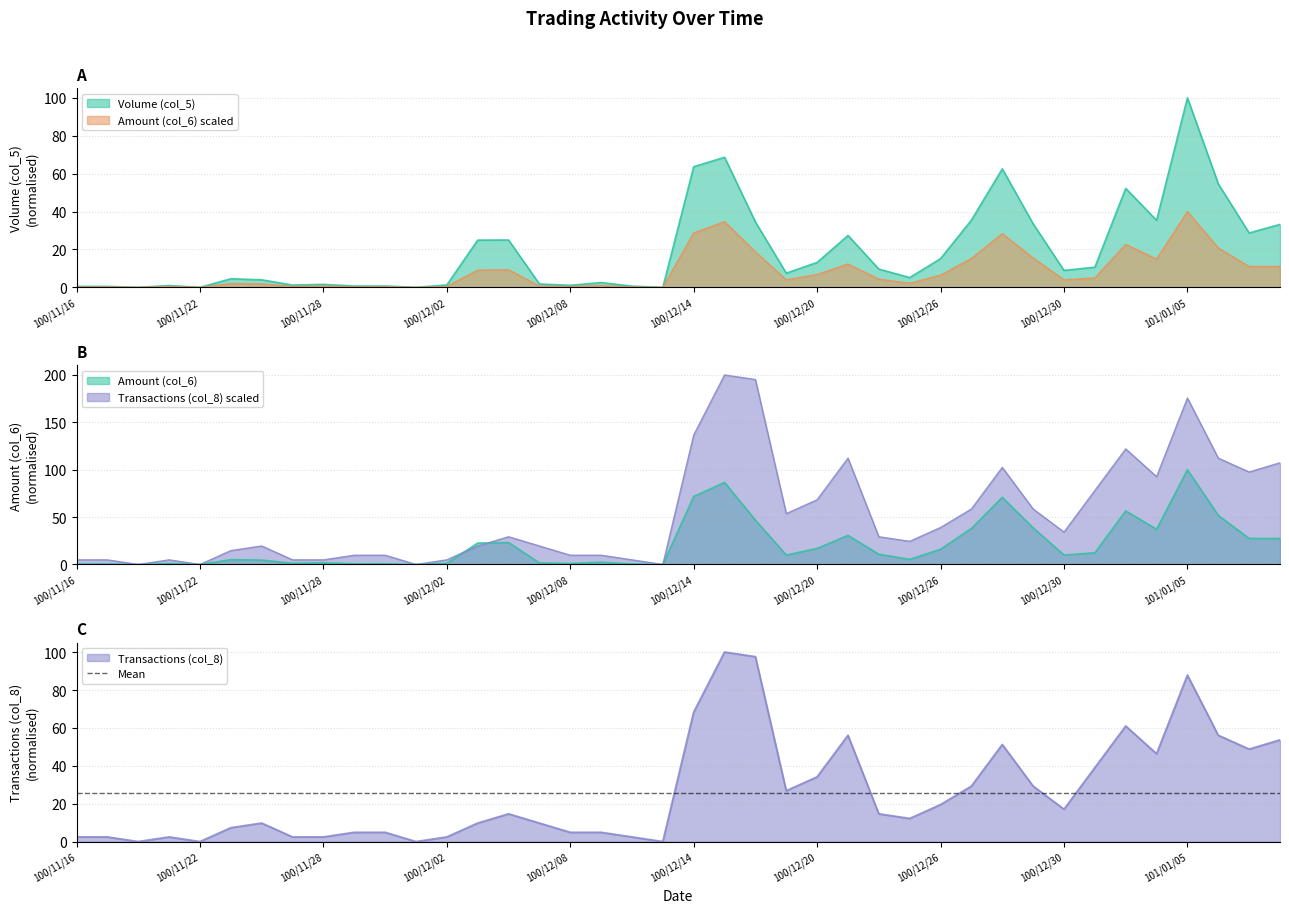

What value does the Volume (col_5) series have at 100/12/23?

5.2